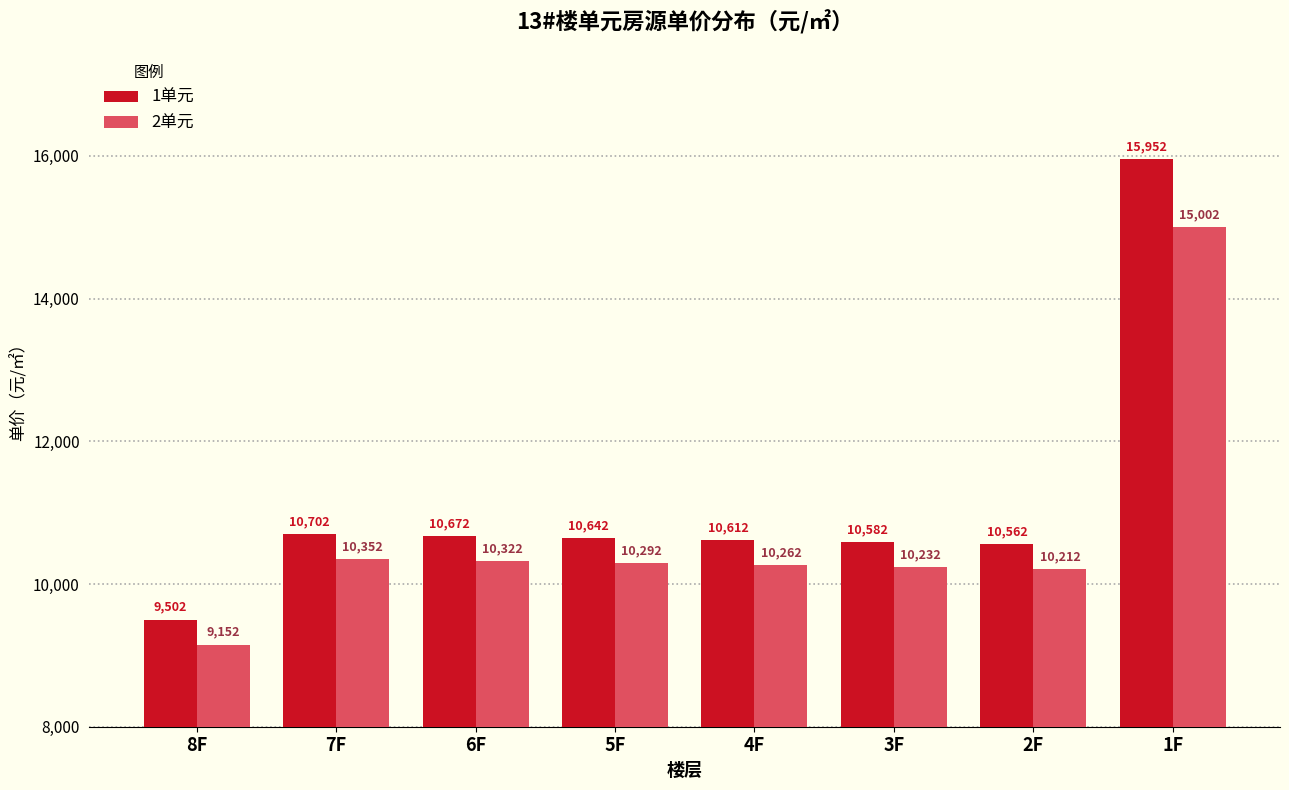

What is the difference between the maximum and minimum values in the 1单元 series?

6450